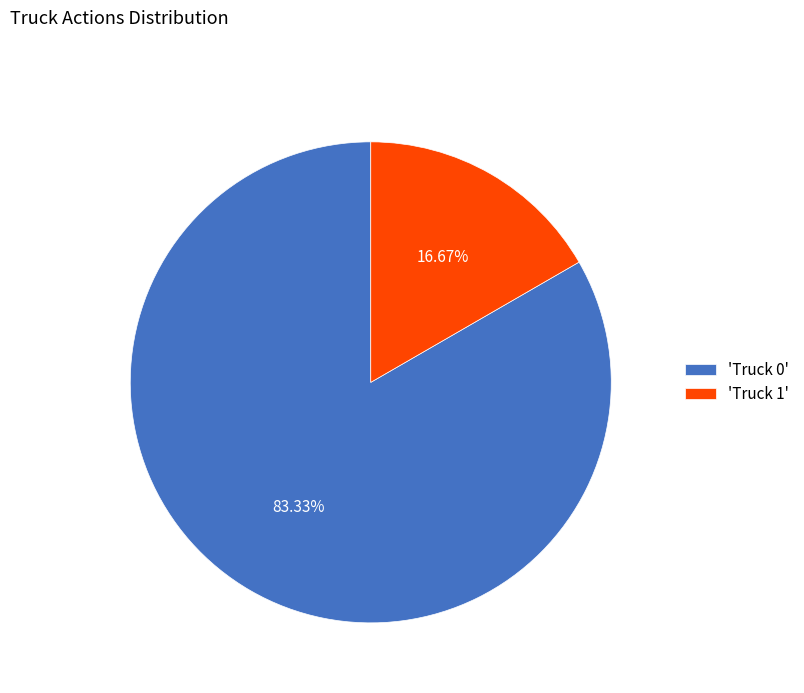

How many segments does this pie chart have?

2